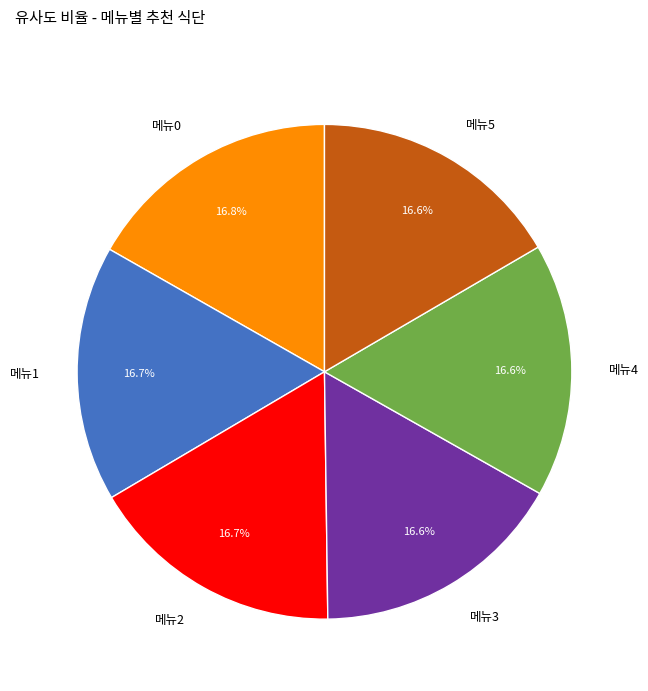

What percentage is NOT represented by 메뉴3?

83.4%